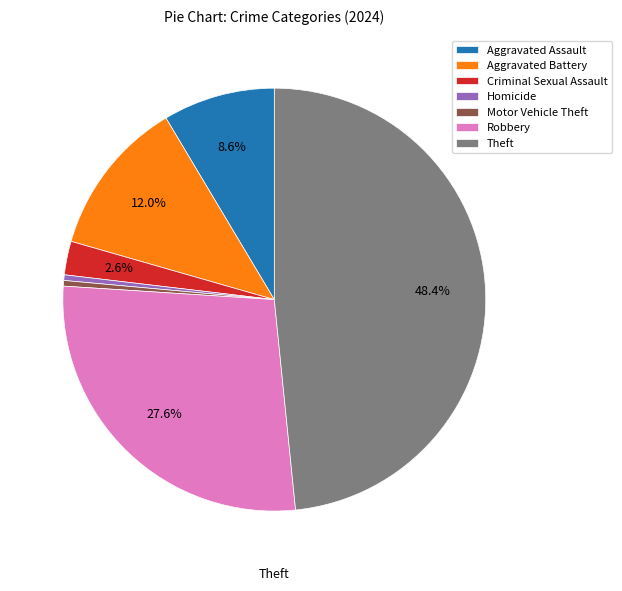

Is Motor Vehicle Theft the majority of the pie?

No